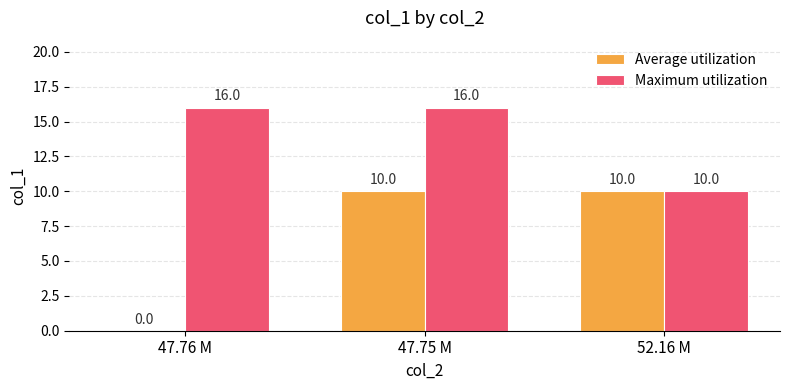

How many Maximum utilization values are between 10 and 16?

3